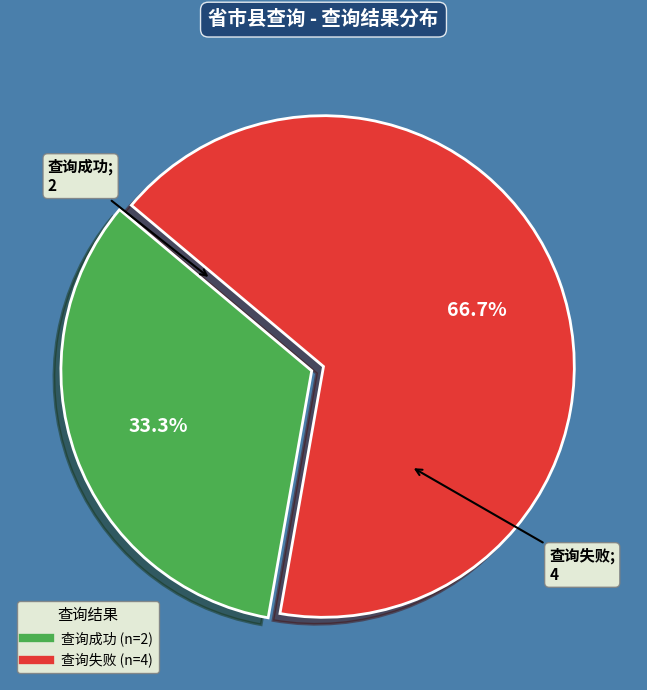

Is it true that 查询成功 is 44% of the pie?

False